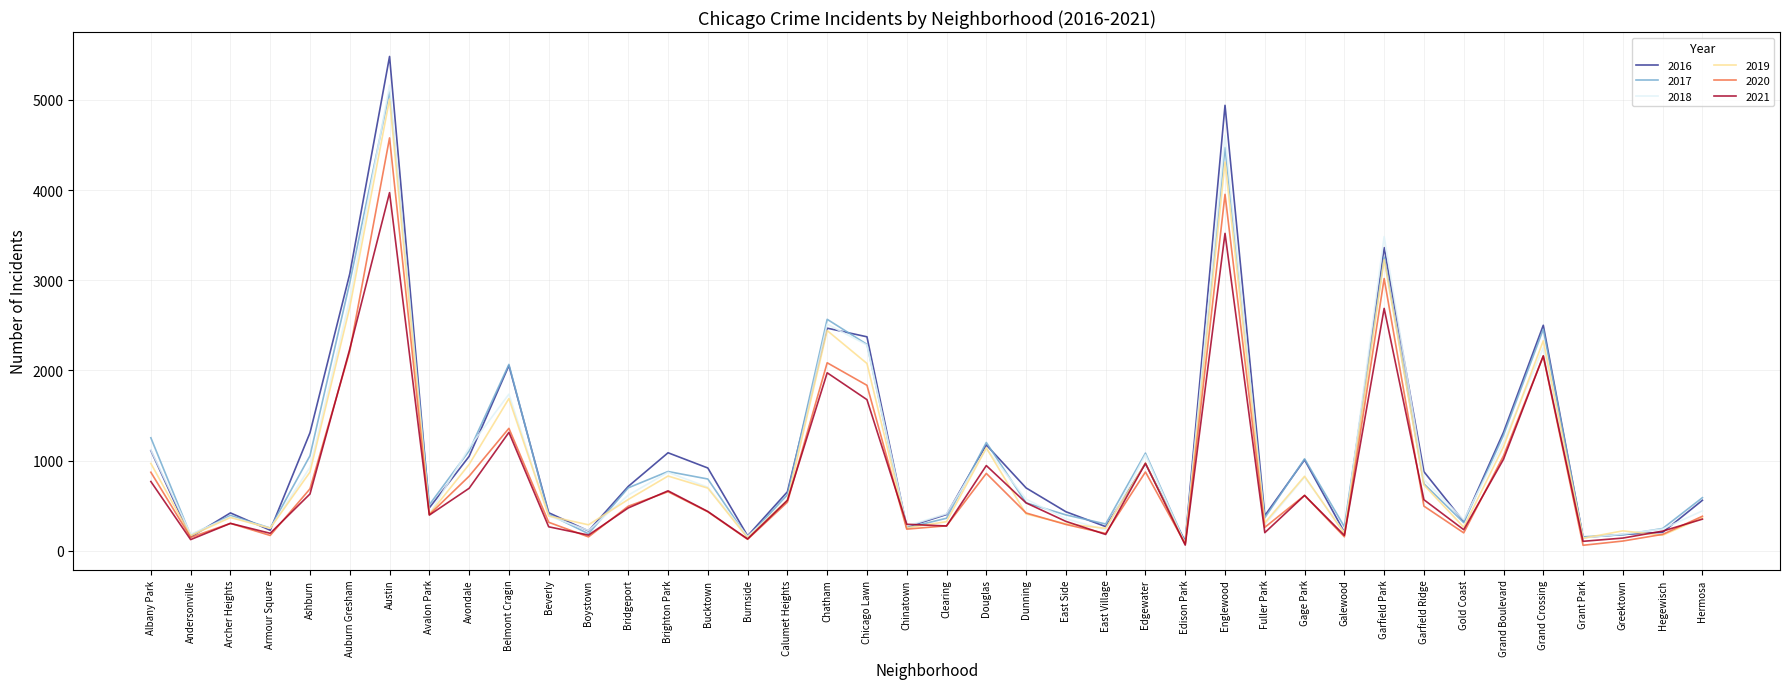

What is the difference between the 2016 values at Armour Square and Burnside?

63